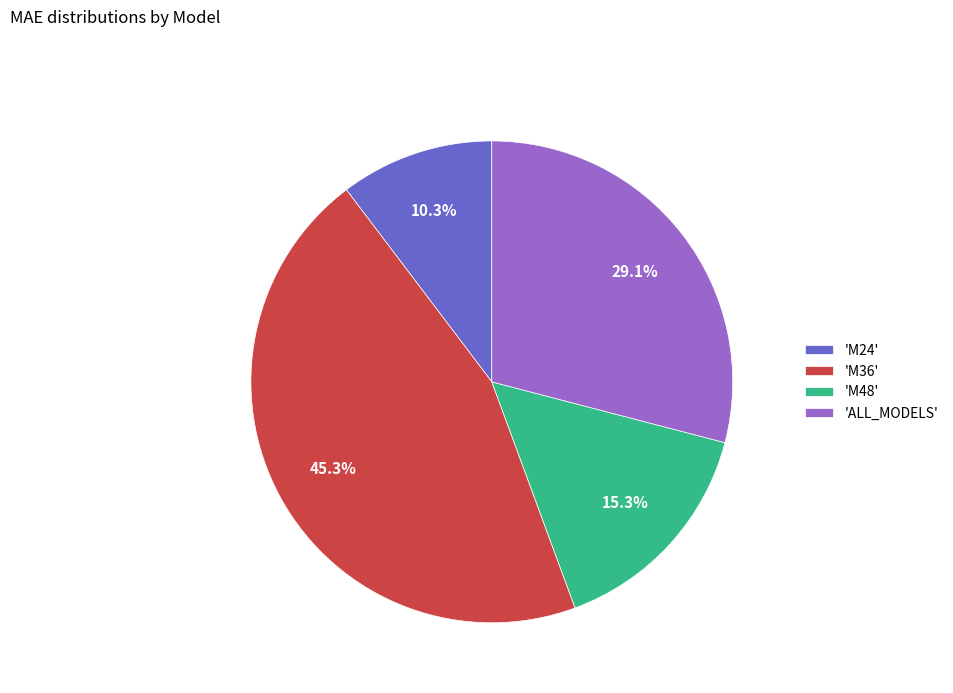

What is the ratio of the value at 'M48' to the value at 'ALL_MODELS'?

0.5